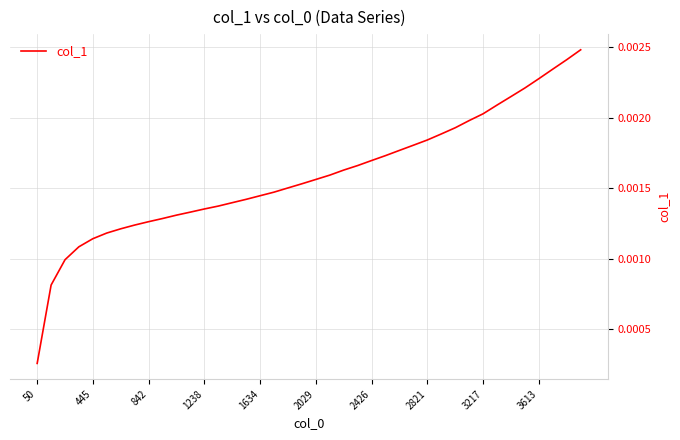

True or false: the data has more than 0 interior local peaks.

False